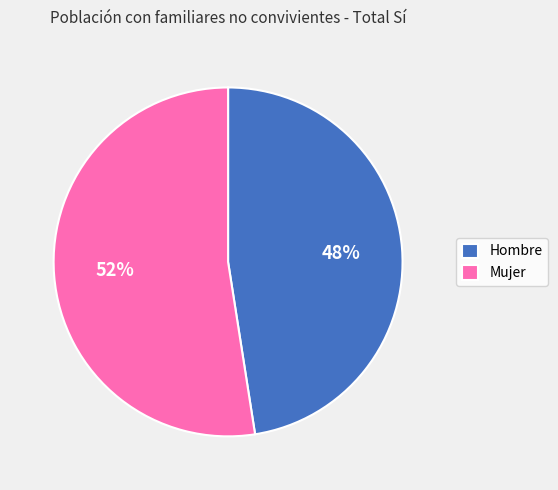

True or false: Mujer accounts for 52% of the total.

True